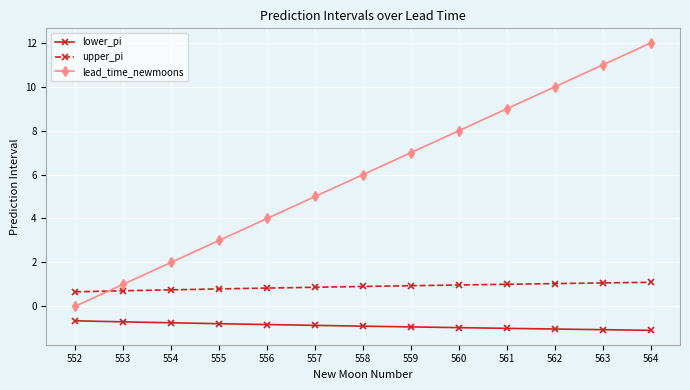

How many lines are shown in the chart?

3